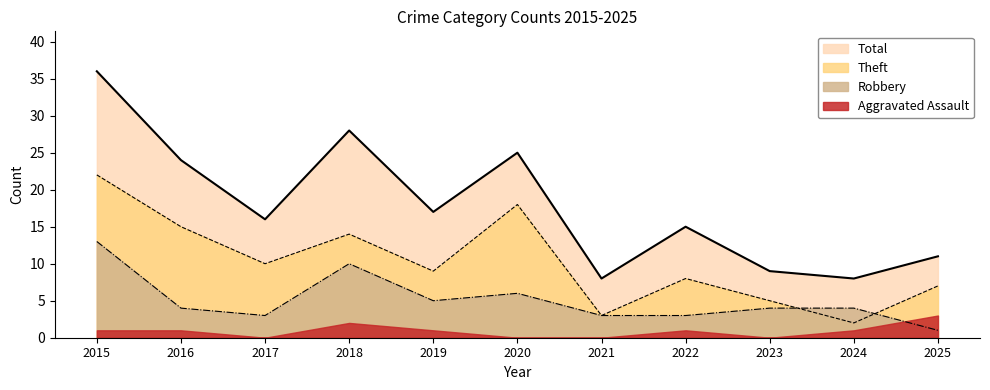

What is the minimum value shown in the chart?

0